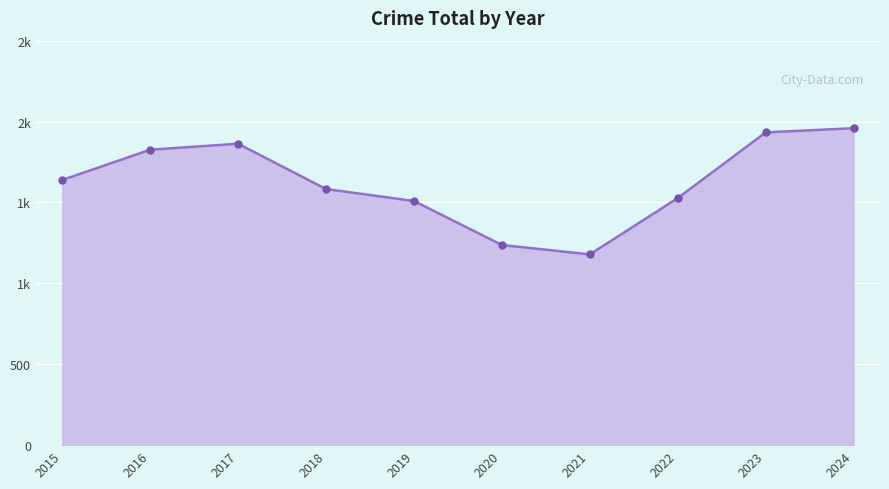

Between 2015 and 2023, which is larger?

2023